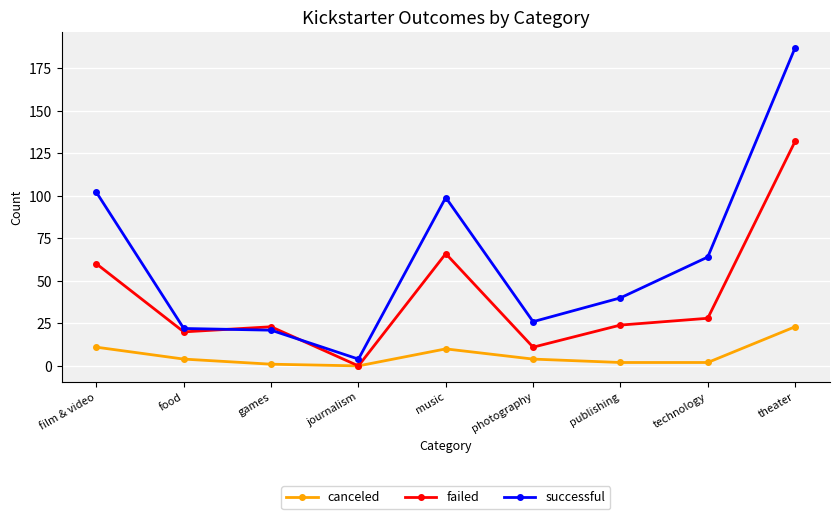

What are all the series names shown in the legend?

canceled, failed, successful